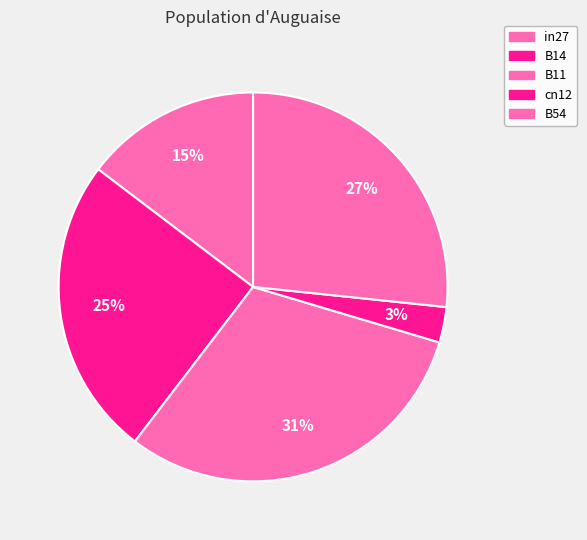

How many segments does this pie chart have?

5